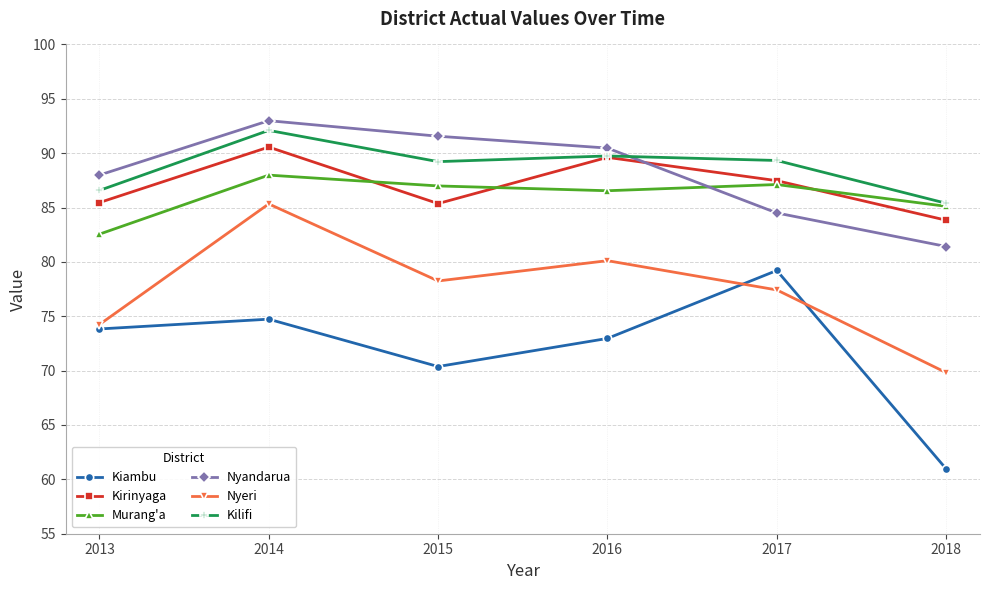

The Murang'a series shows 130.0 at 2018. True or false?

False